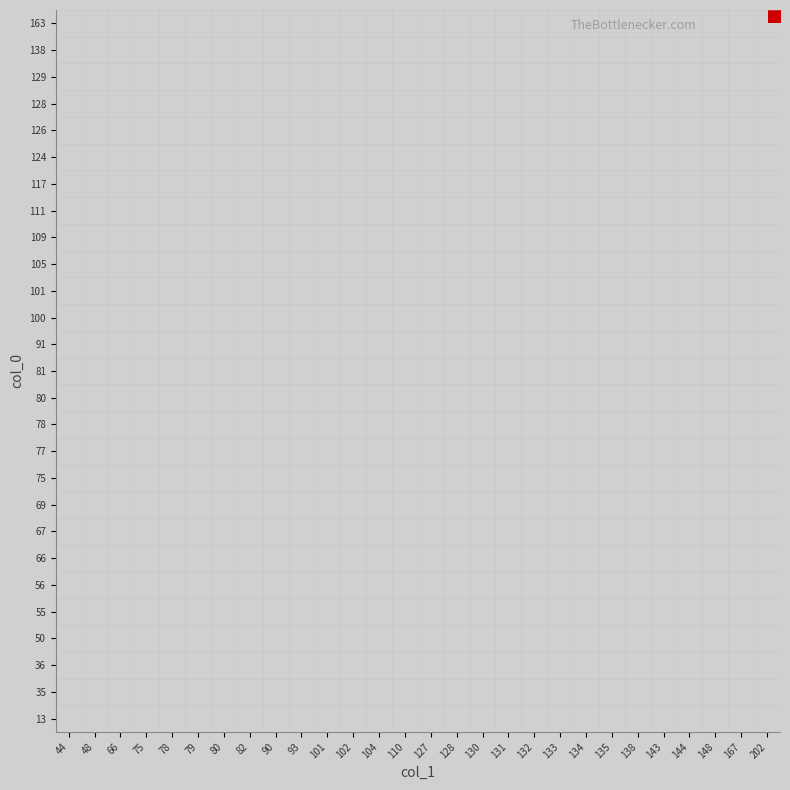

Between 102 and 127, which is larger?

127